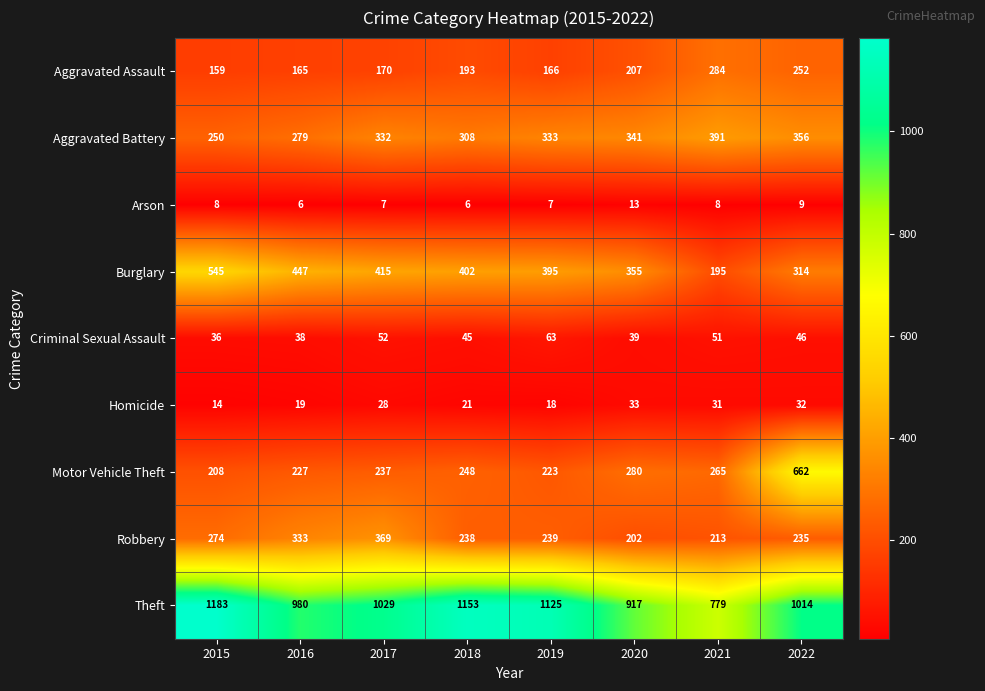

What is the difference between the second highest and second lowest values in the Motor Vehicle Theft series?

57